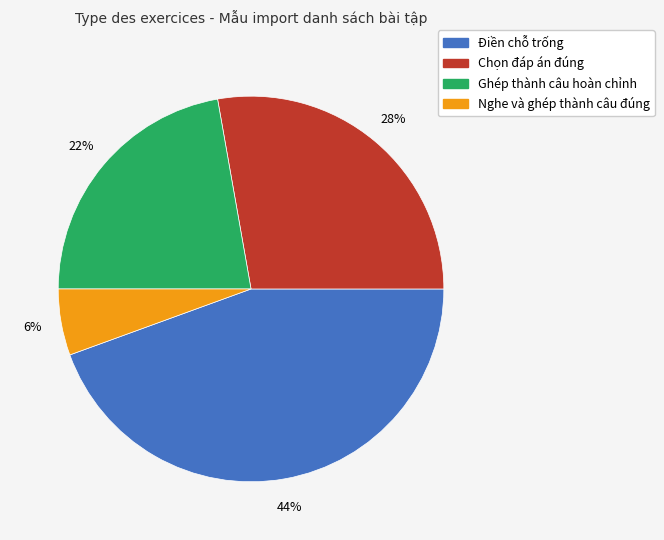

What percentage is the Chọn đáp án đúng slice, to the nearest percent?

28%